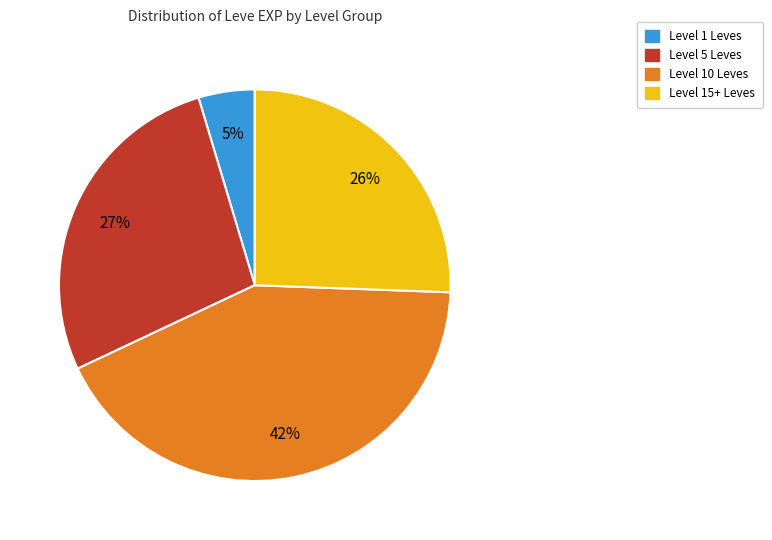

Is the sum of Level 10 Leves and Level 5 Leves greater than half?

Yes